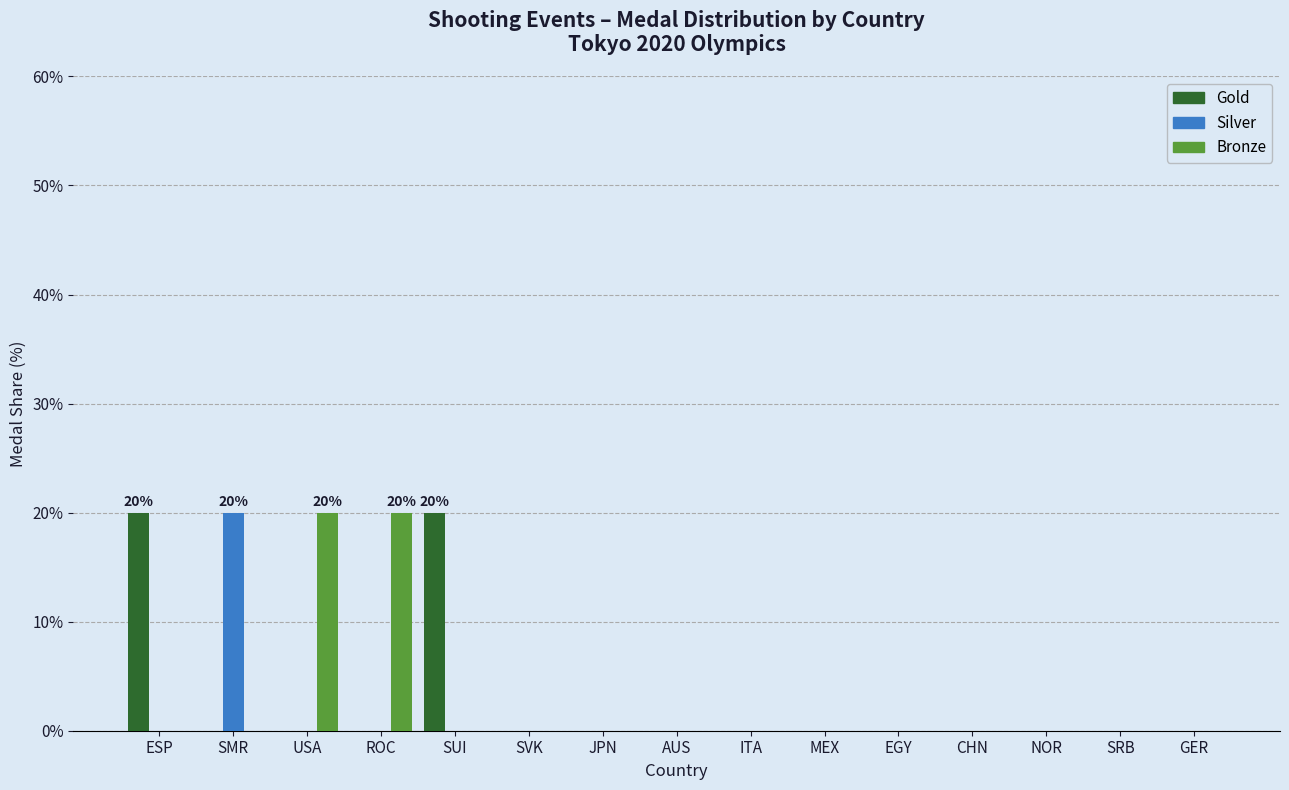

Reading right to left, what are all the values shown in this chart?

Gold: 0	0	0	0	0	0	0	0	0	0	20	0	0	0	20
Silver: 0	0	0	0	0	0	0	0	0	0	0	0	0	20	0
Bronze: 0	0	0	0	0	0	0	0	0	0	0	20	20	0	0